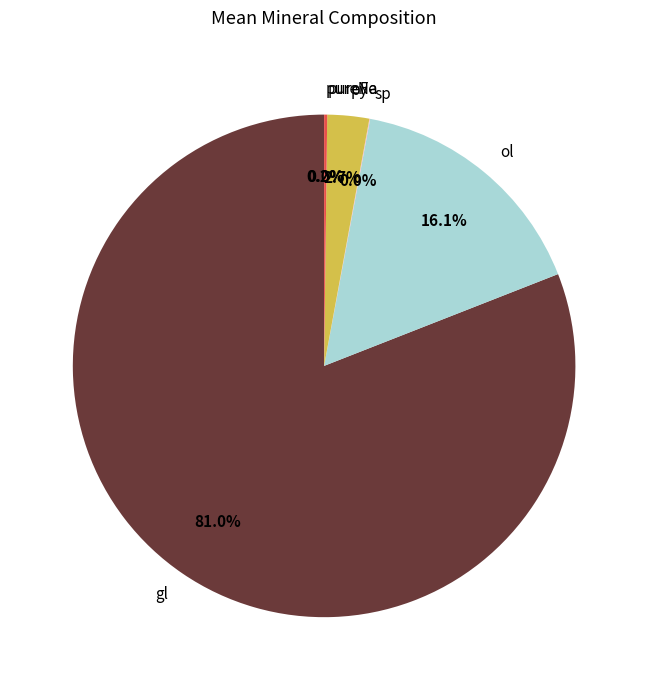

To the nearest percent, what is the difference between the largest and smallest slice percentages?

81%